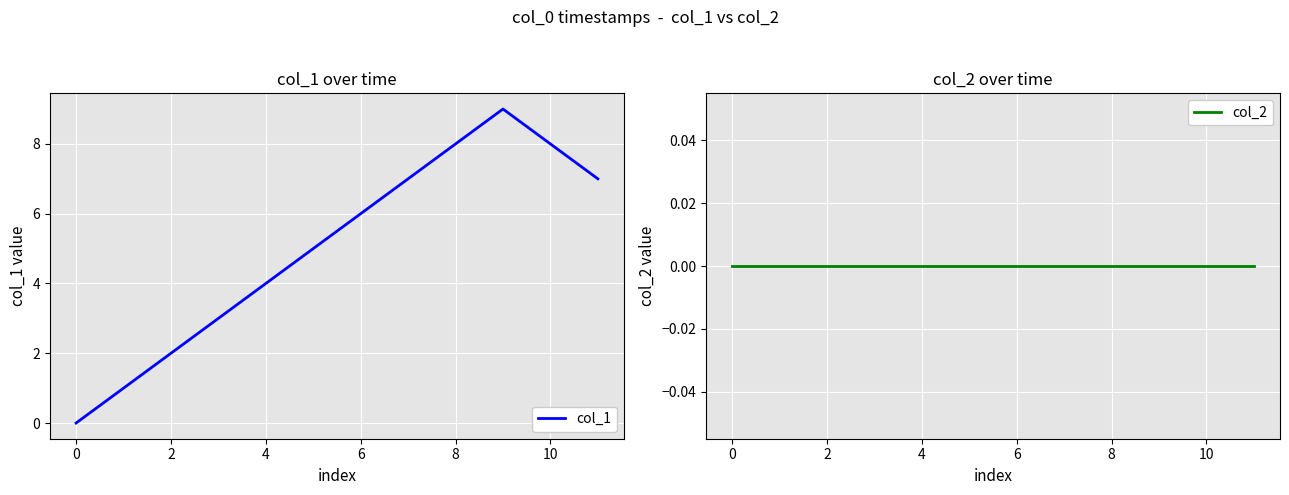

Reading left to right, transcribe all the data shown in this chart.

col_1: 0	1	2	3	4	5	6	7	8	9	8	7
col_2: 0	0	0	0	0	0	0	0	0	0	0	0